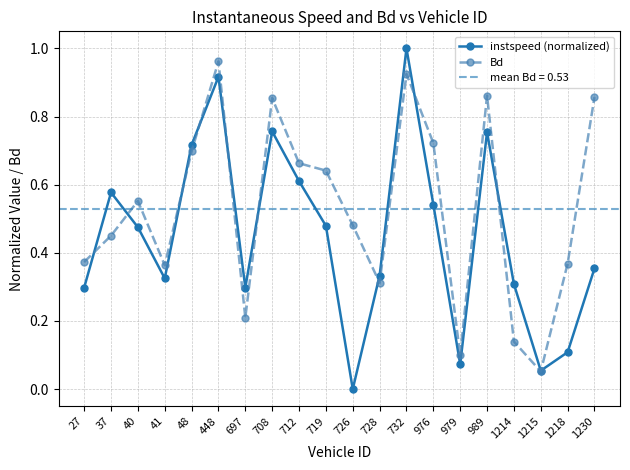

Is the value of Bd at 708 greater than the value of instspeed (normalized) at 41?

Yes